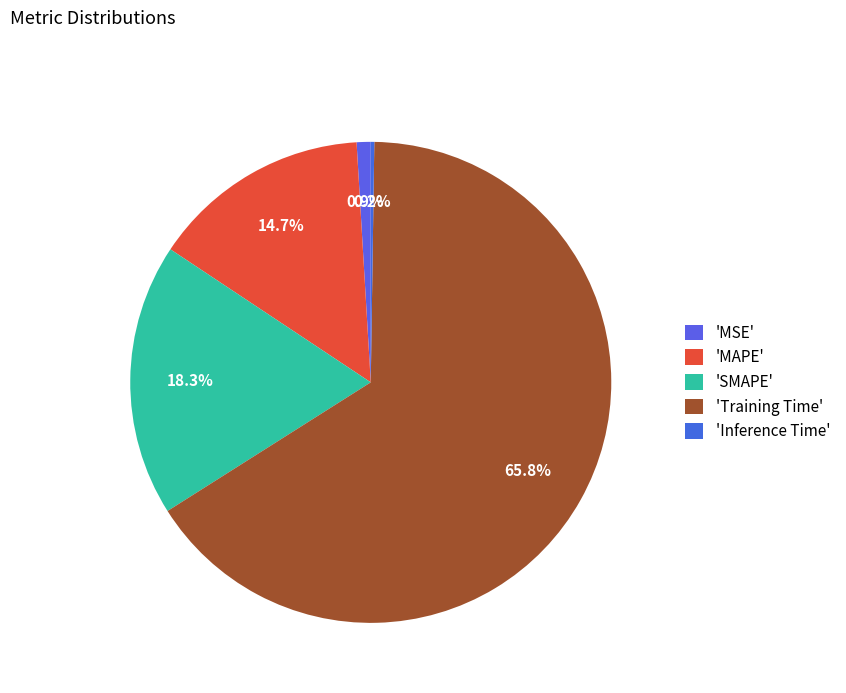

Which category has the smallest portion of the pie?

Inference Time